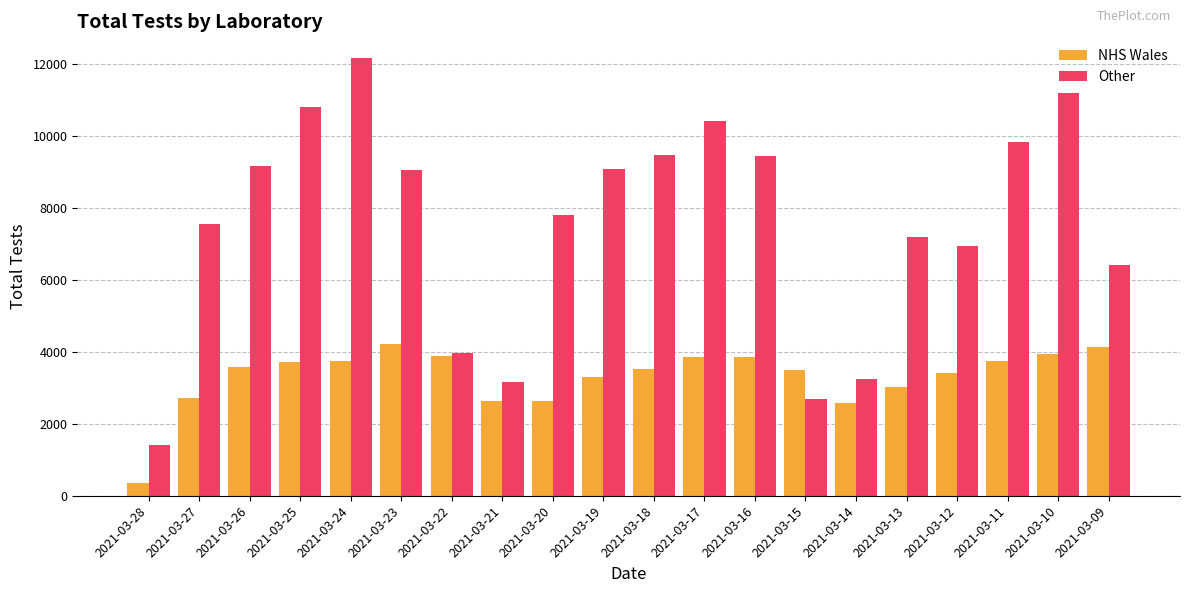

Where is Other nearest to the value 6791?

2021-03-12